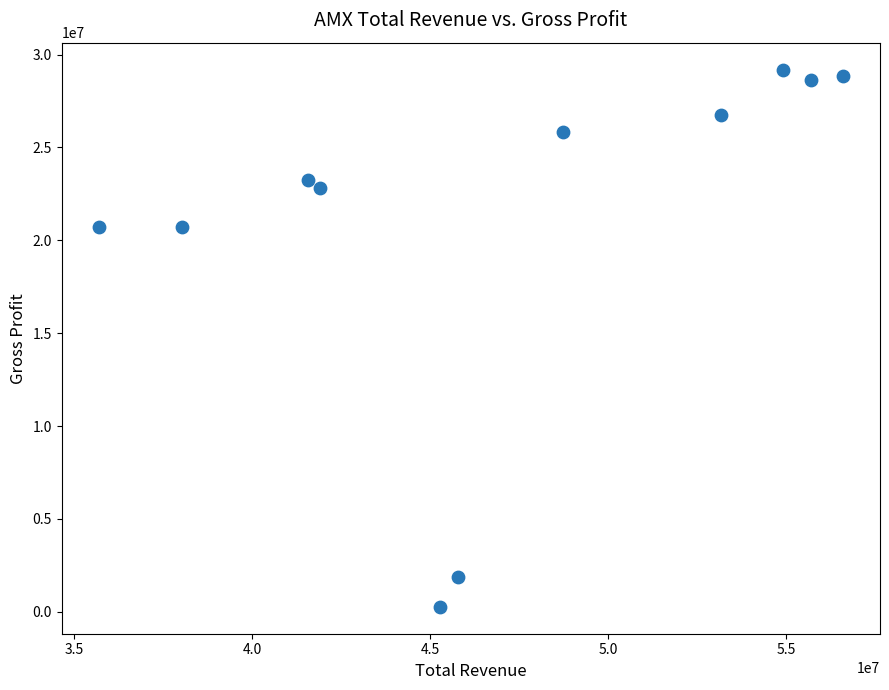

What is the range of X values (max minus min)?

20907600